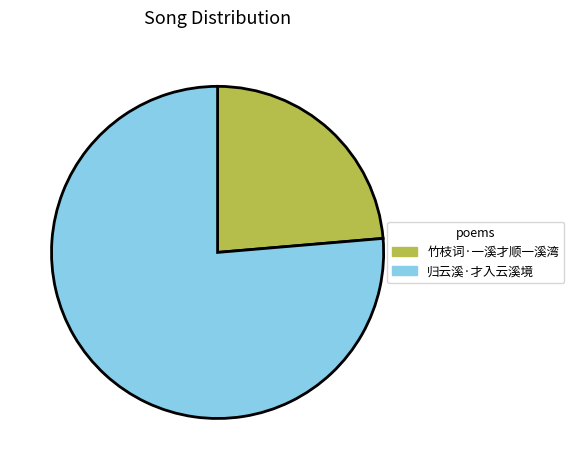

Is the sum of 竹枝词·一溪才顺一溪湾 and 归云溪·才入云溪境 greater than half?

Yes